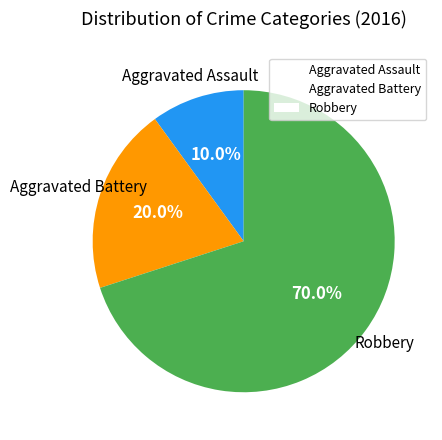

Does Aggravated Battery represent more than half of the total?

No